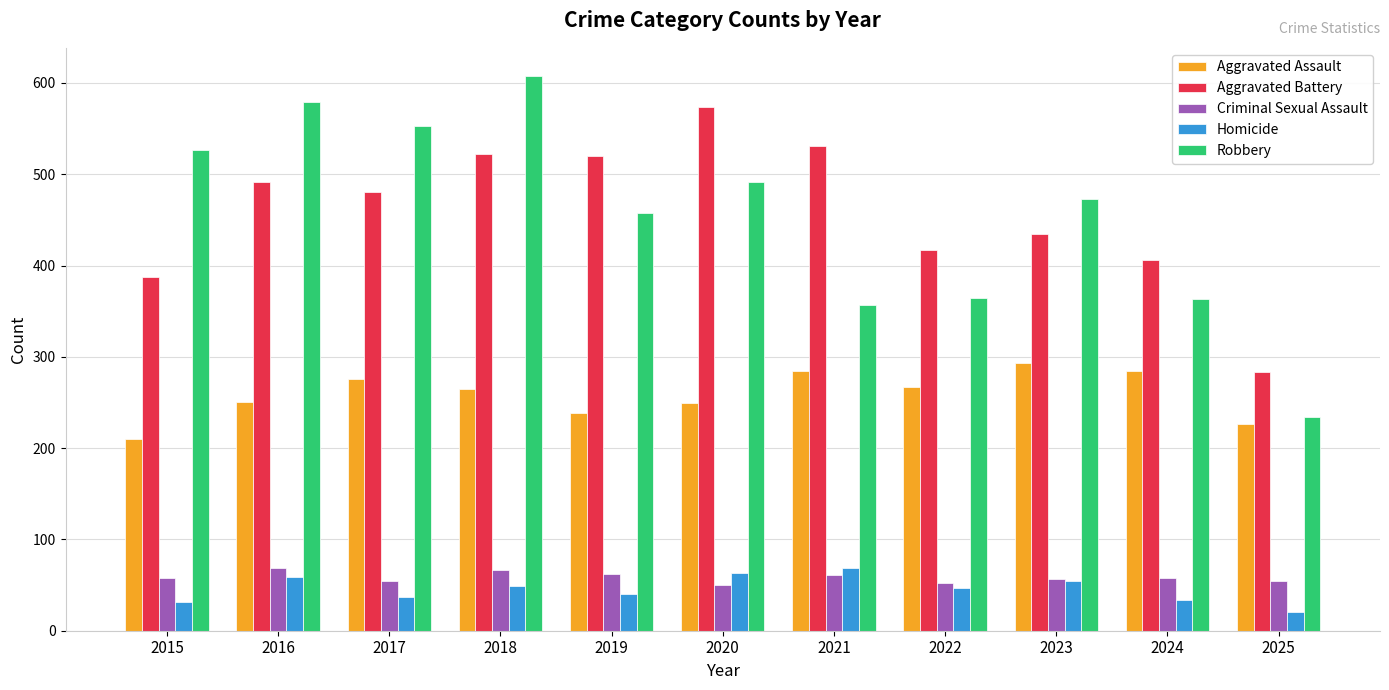

What is the difference between the maximum and minimum values in the Aggravated Assault series?

83